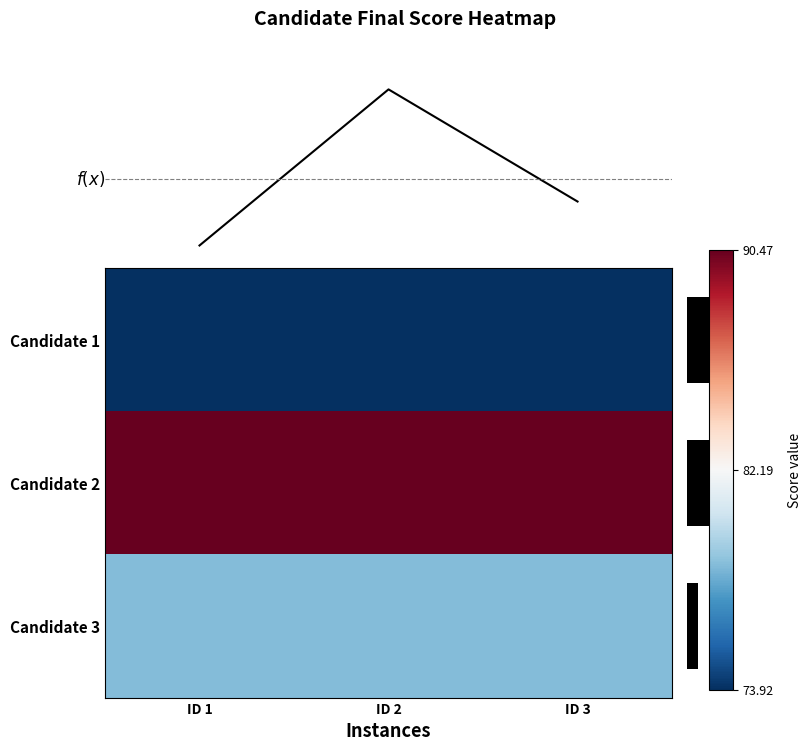

What is the ratio of the value at ID 2 to the value at ID 3?

1.2